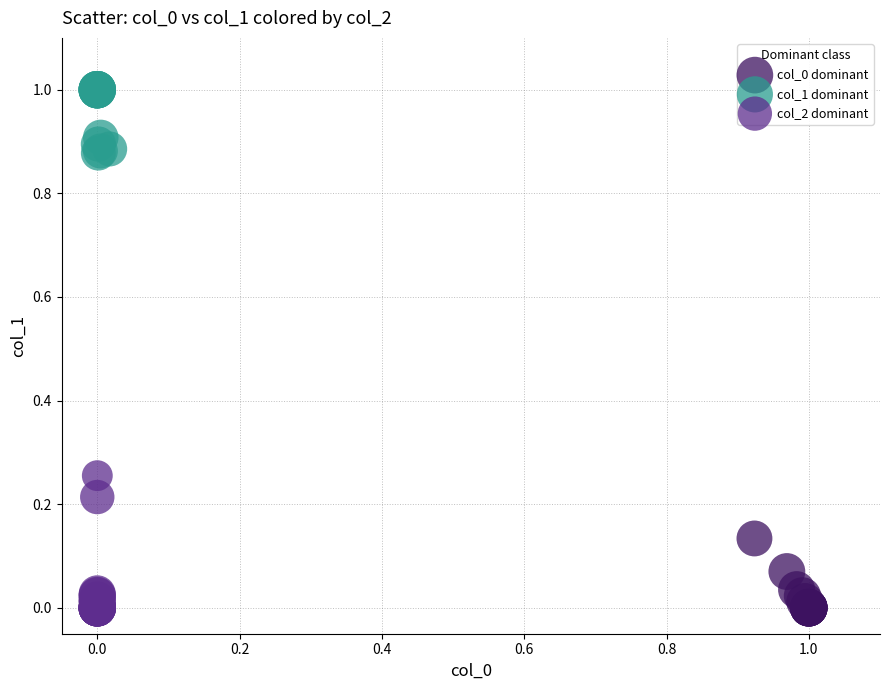

Which series contains the highest Y value?

col_1 dominant